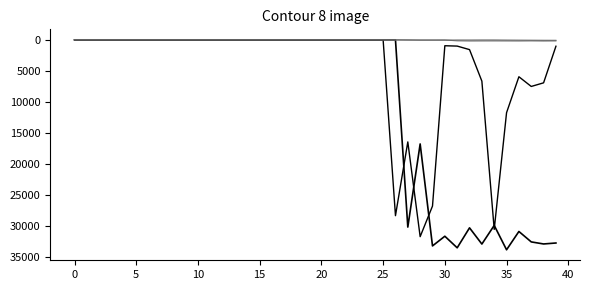

How many lines are shown in the chart?

4